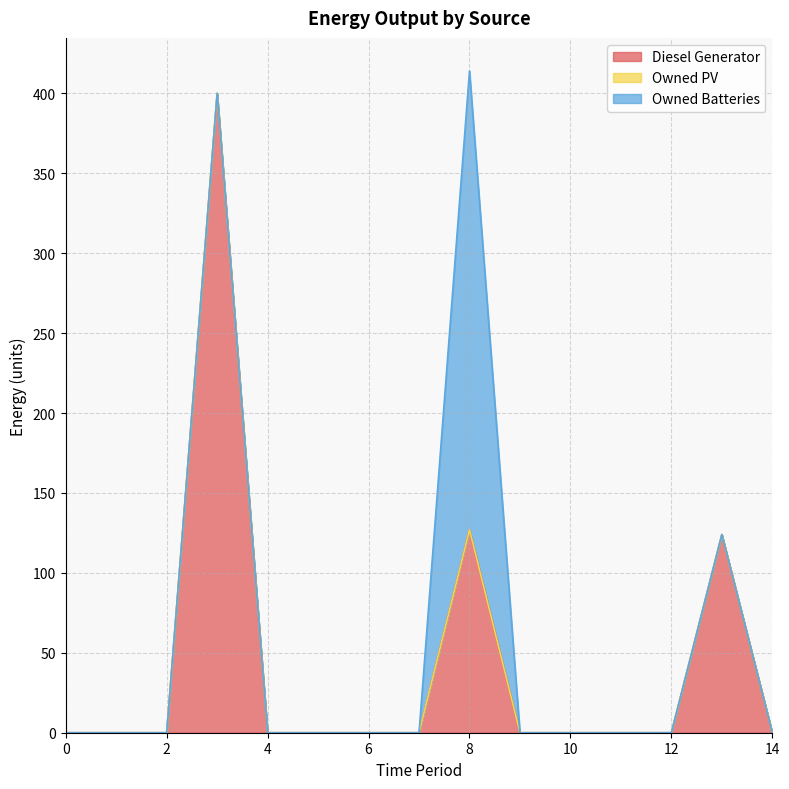

Reading left to right, transcribe all the data shown in this chart.

Diesel Generator: 0	0	0	400	0	0	0	0	127	0	0	0	0	124	0
Owned PV: 0	0	0	0	0	0	0	0	0	0	0	0	0	0	0
Owned Batteries: 0	0	0	0	0	0	0	0	287	0	0	0	0	0	0